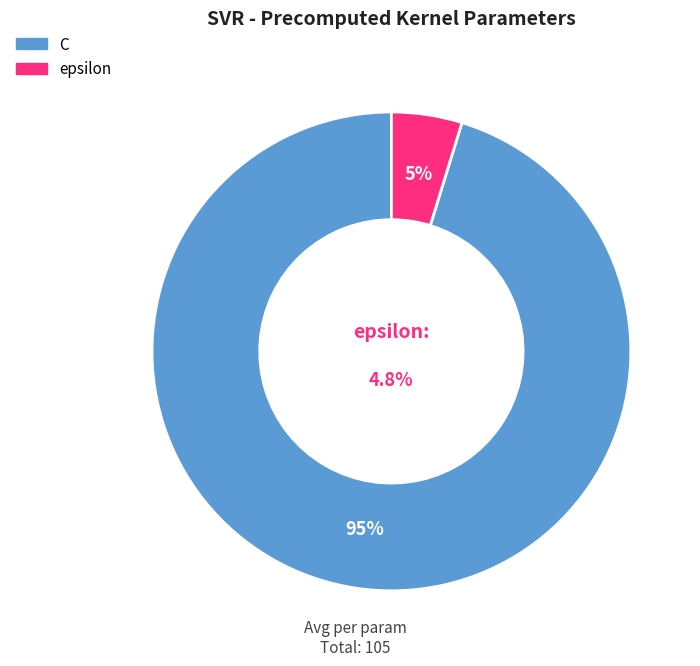

To the nearest percent, what is the difference between the C and epsilon slice percentages?

90%